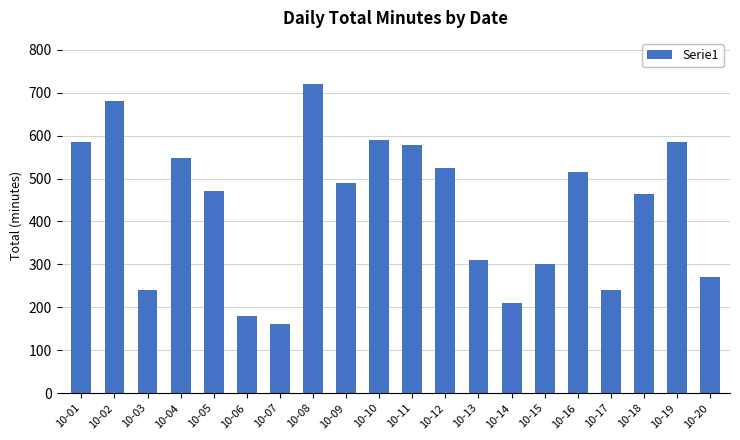

The value at 10-01 is 786. True or false?

False